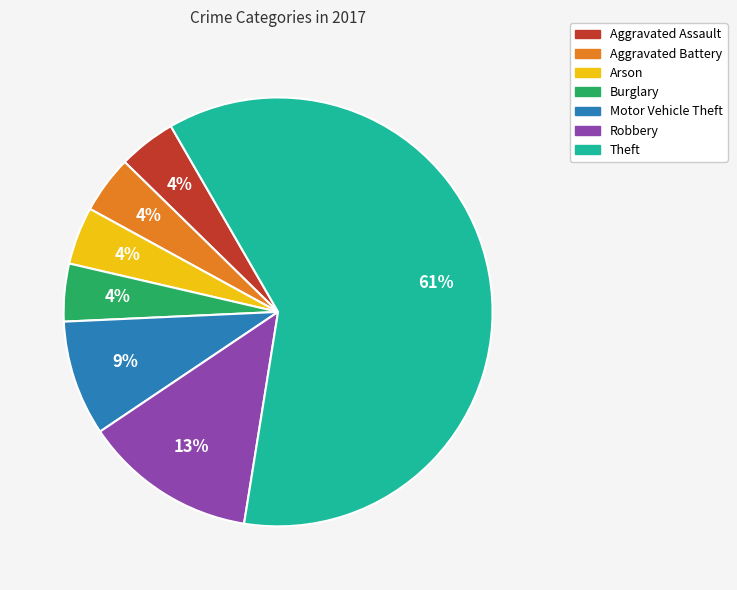

The Theft slice represents 52% of the pie. True or false?

False